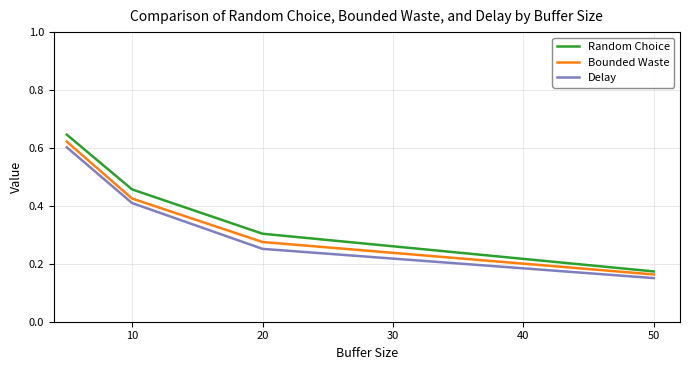

What is the sum of all Bounded Waste values?

1.5